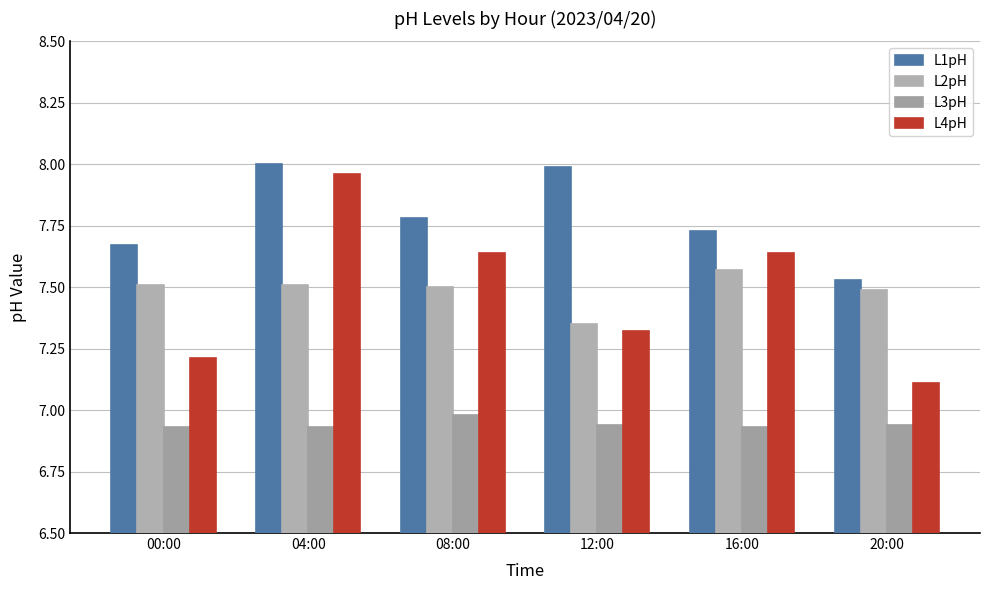

What is the sum of the L1pH values at 12:00 and 08:00?

15.8